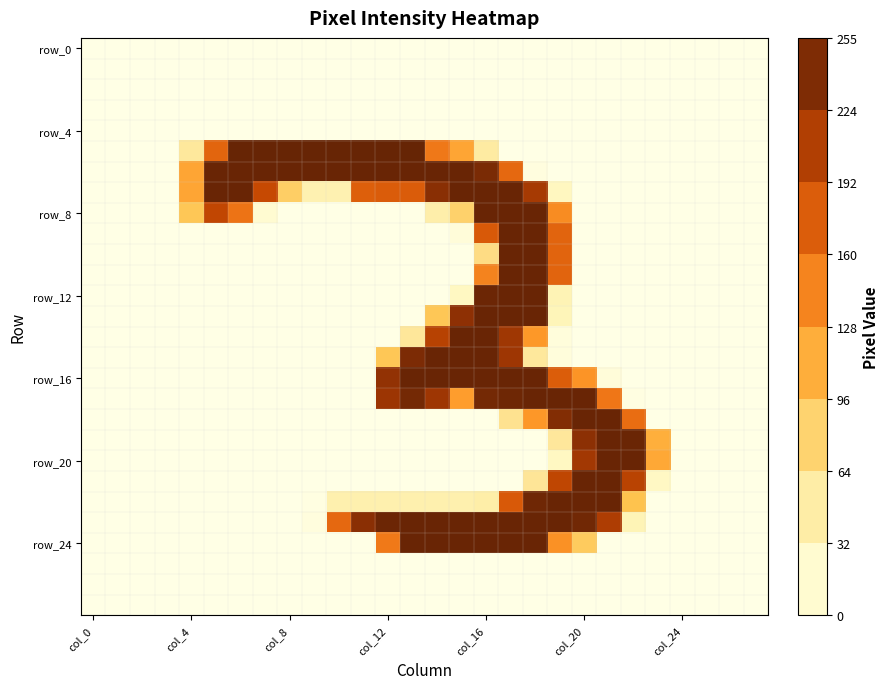

What is the greatest value displayed?

255